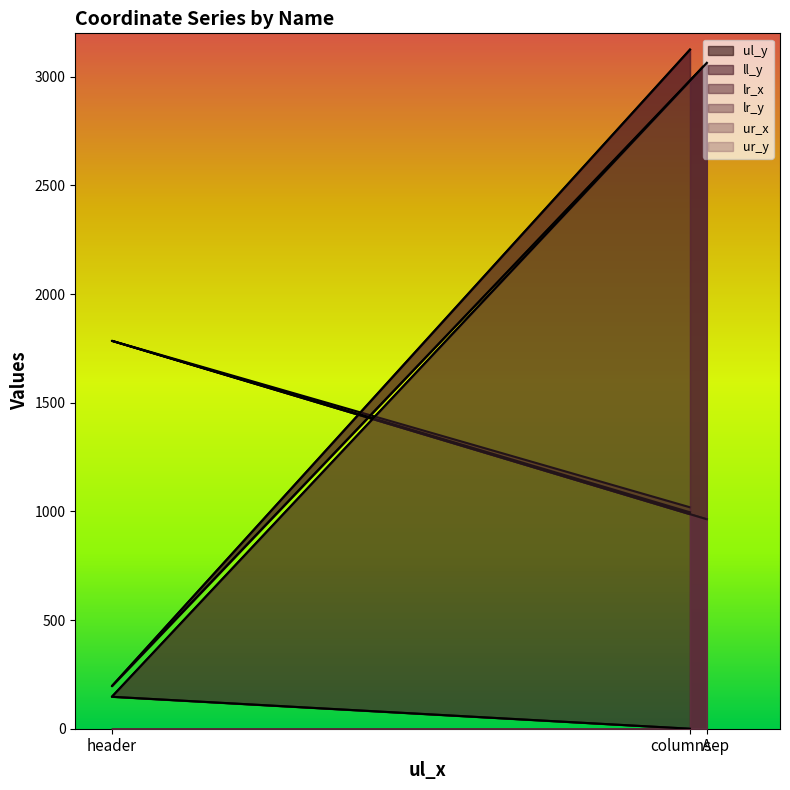

Count the number of data series in this chart.

6